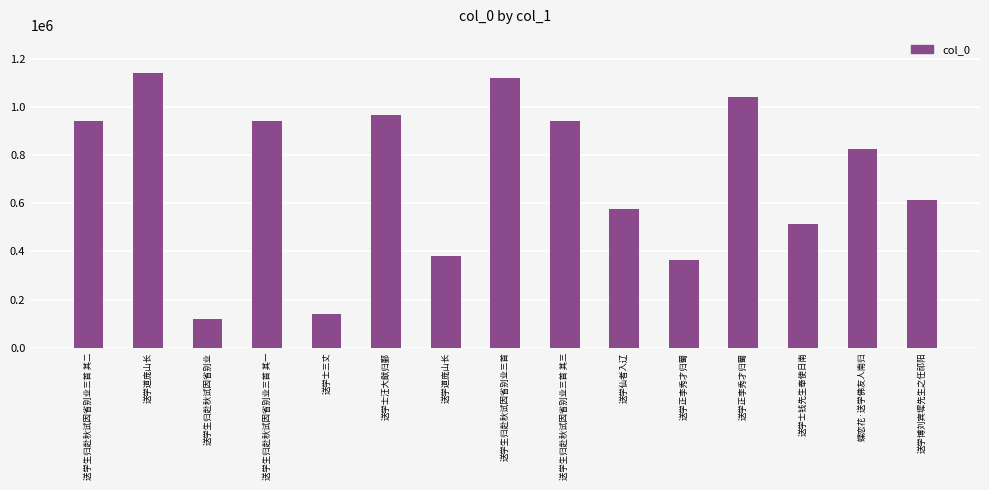

Reading right to left, extract all data points from this chart.

614179	826584	512029	1043595	364284	575419	943436	1119348	379874	968878	138009	943438	119508	1141925	943437